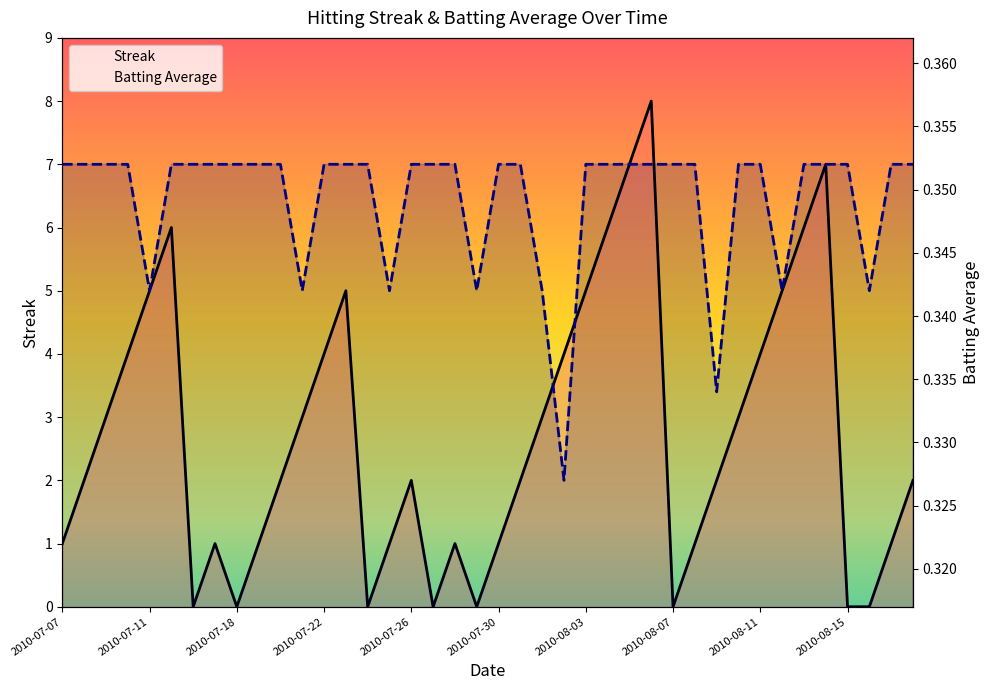

Which series has the largest range (max minus min)?

Streak